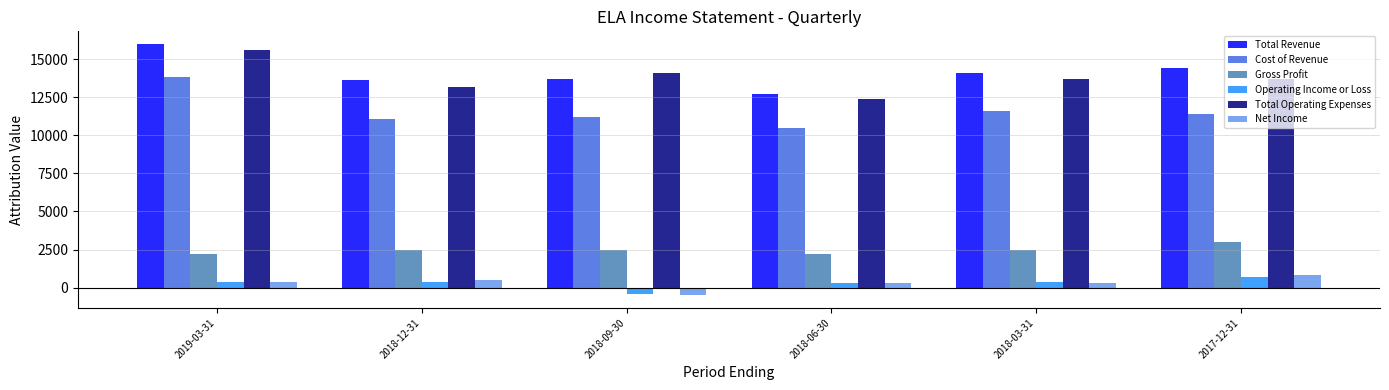

What is the difference between the Operating Income or Loss values at 2019-03-31 and 2018-06-30?

100